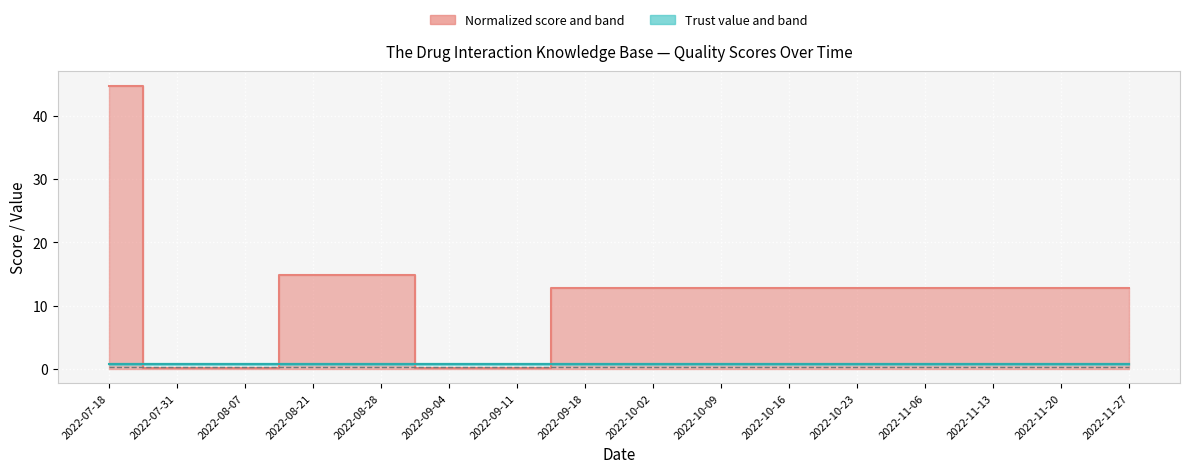

Between 2022-10-16 and 2022-11-13, which series saw the biggest shift?

Normalized score